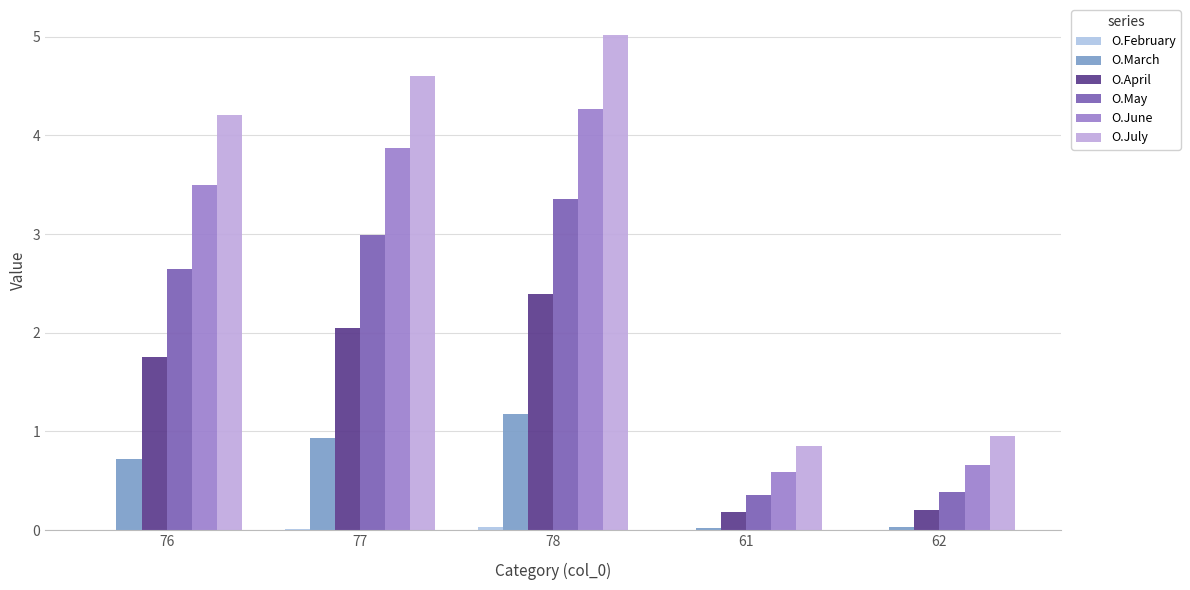

How many values in the O.May series exceed 2?

3